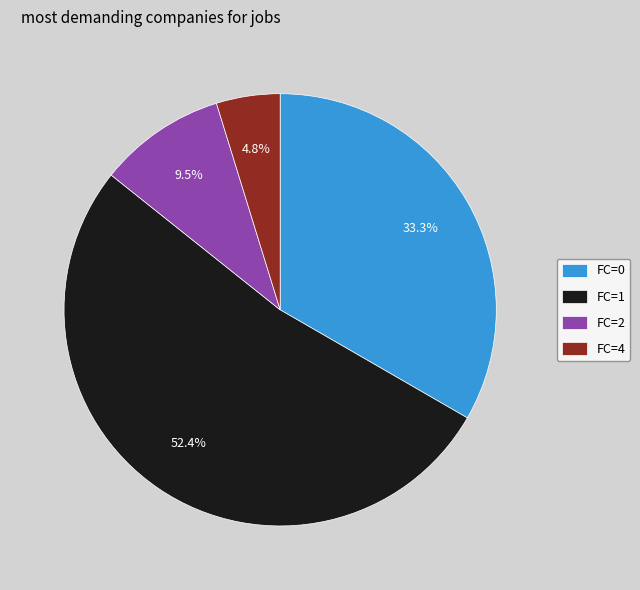

Which slice represents more than half of the pie?

FC=1